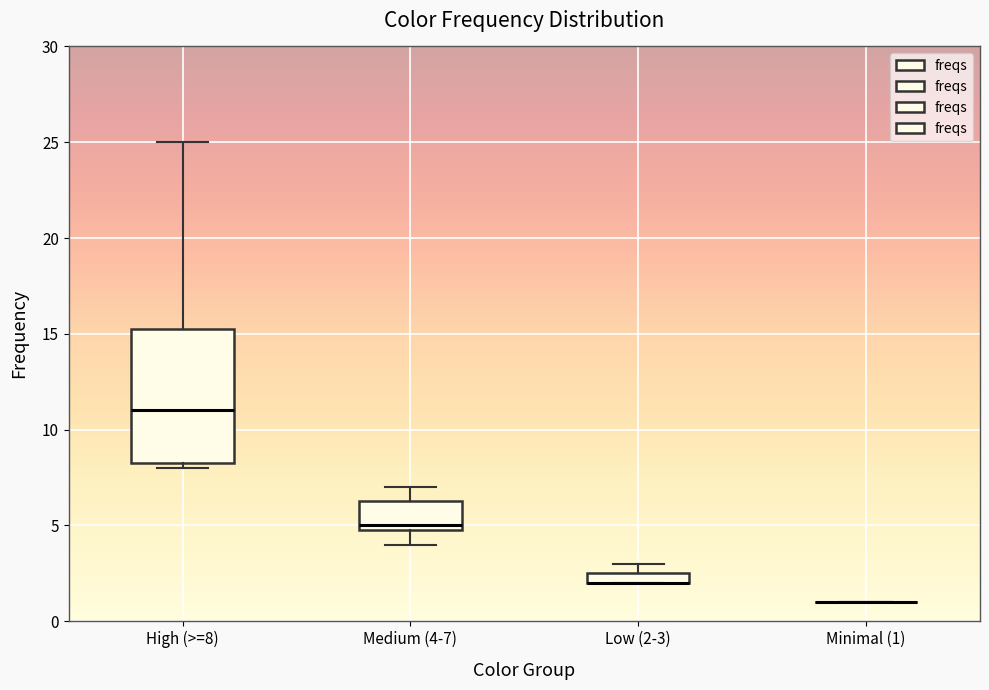

Comparing the boxes themselves (not the whiskers), which one is the tallest?

High (>=8)